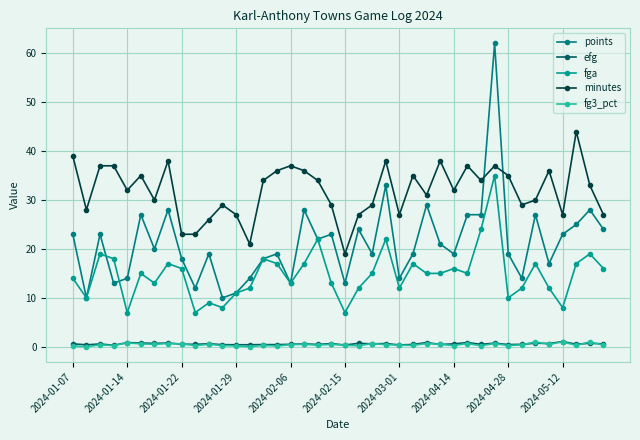

How many categories are shown in the chart?

40